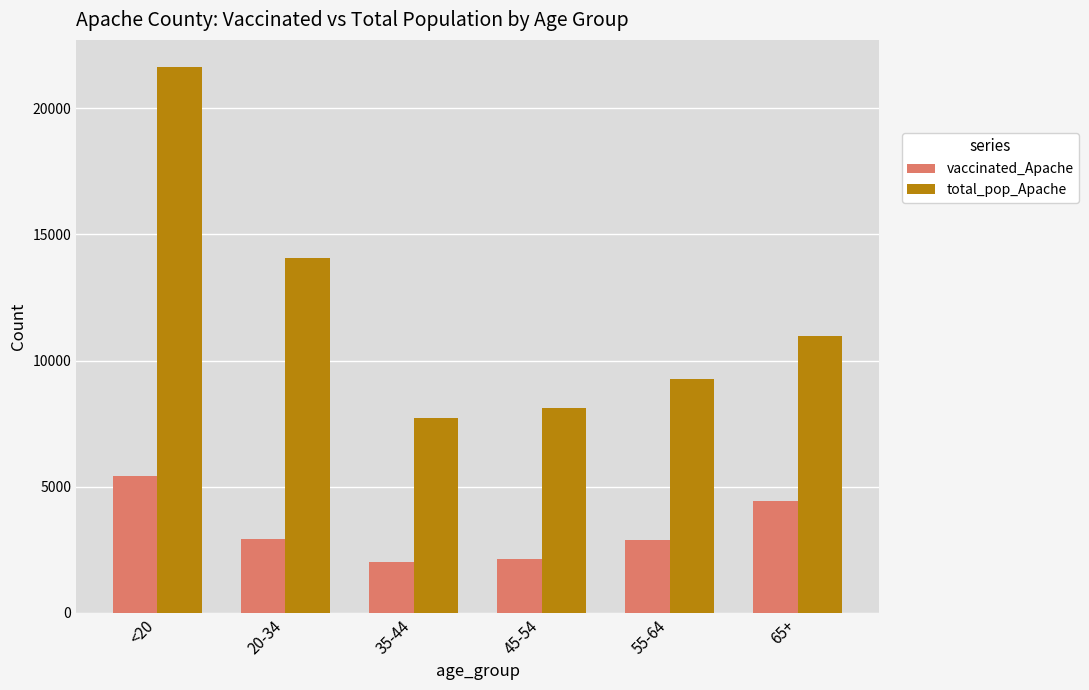

What is the sum of all vaccinated_Apache values?

19757